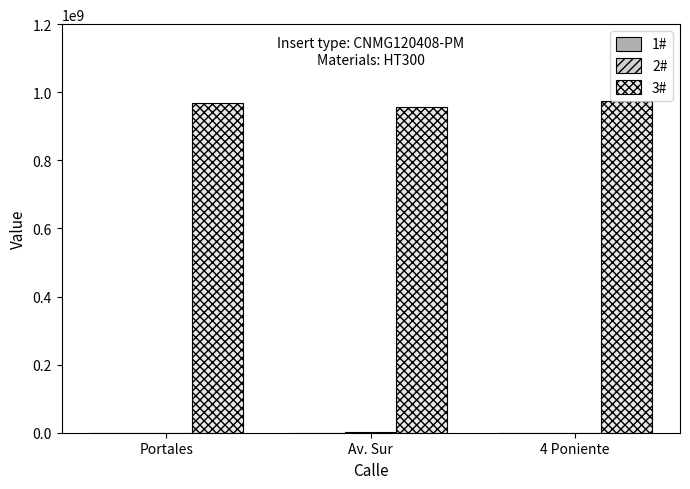

True or false: 3# has a value of 967500475 at Portales.

True